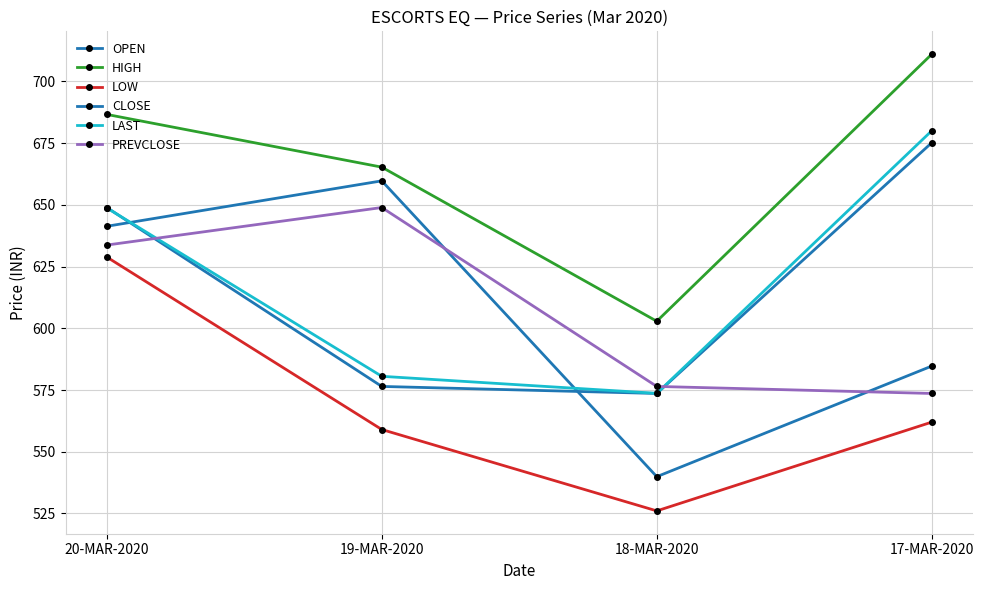

How many values in the PREVCLOSE series exceed 633?

2